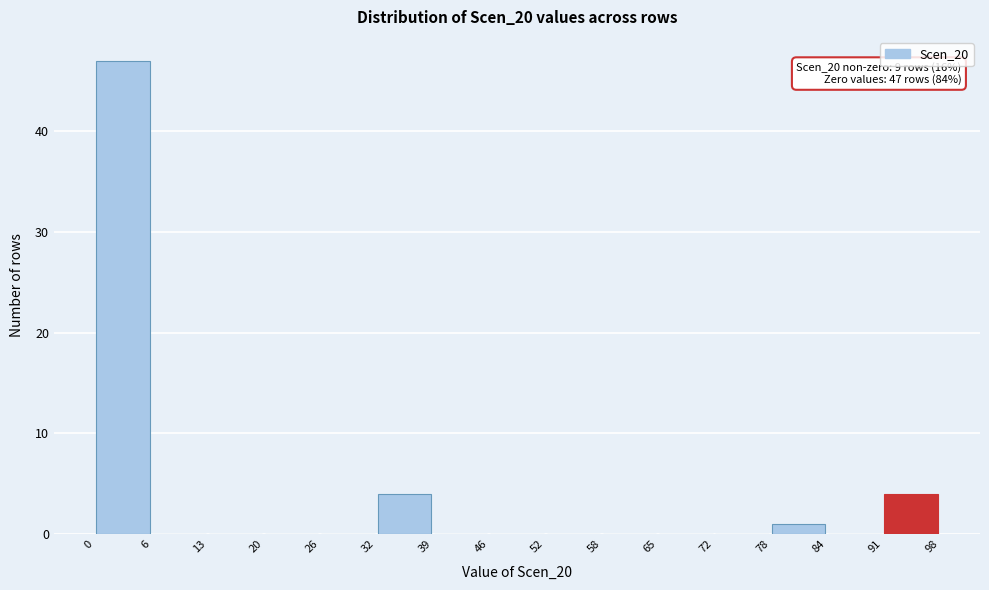

Over which range of the x-axis is the bar tallest?

0 to 6